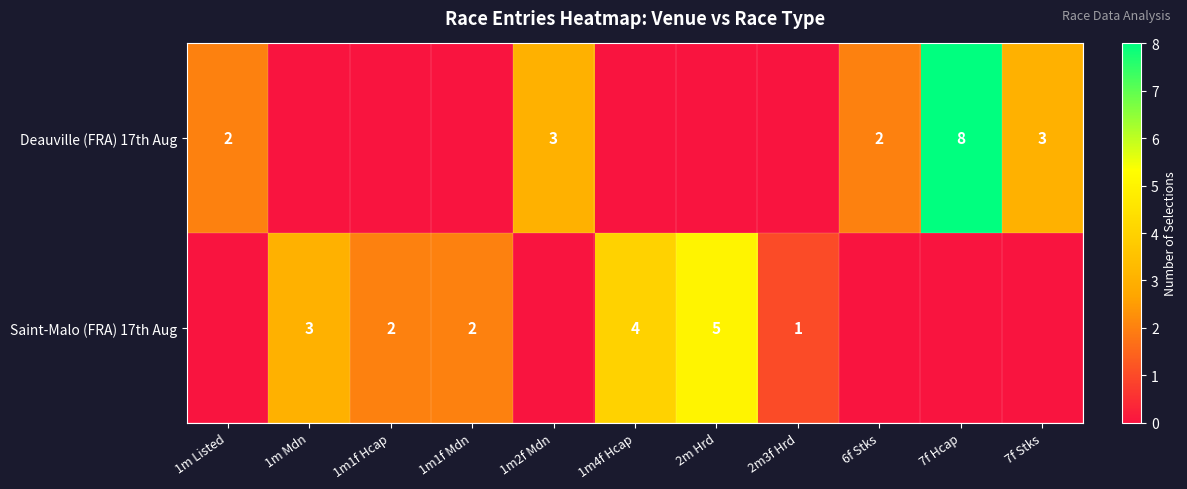

At how many categories does at least one series exceed 2?

6